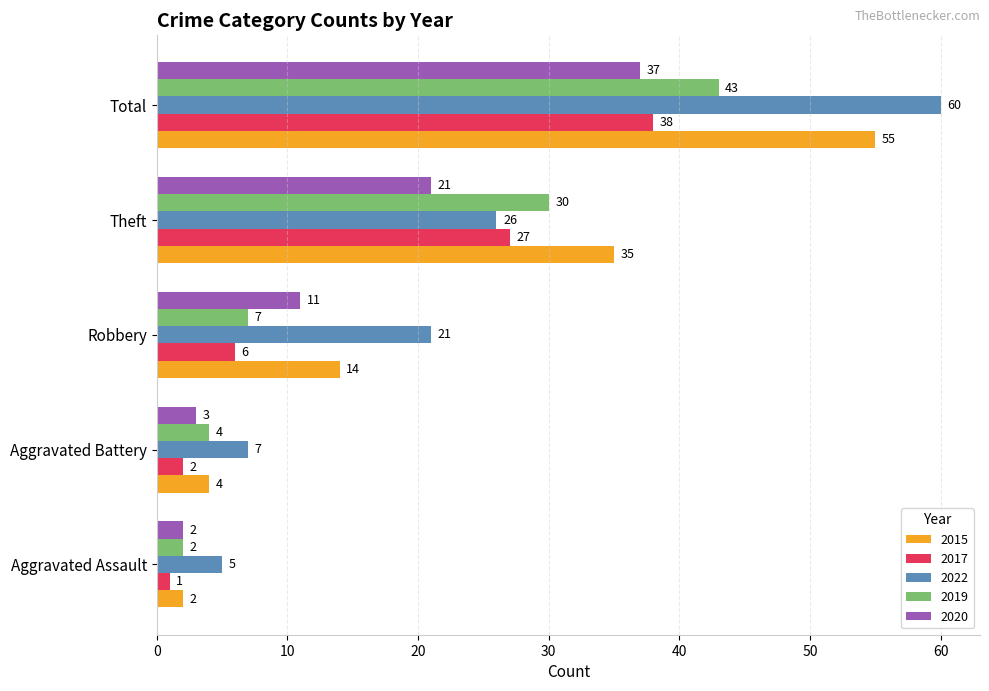

What is the total value across all series at Aggravated Battery?

20